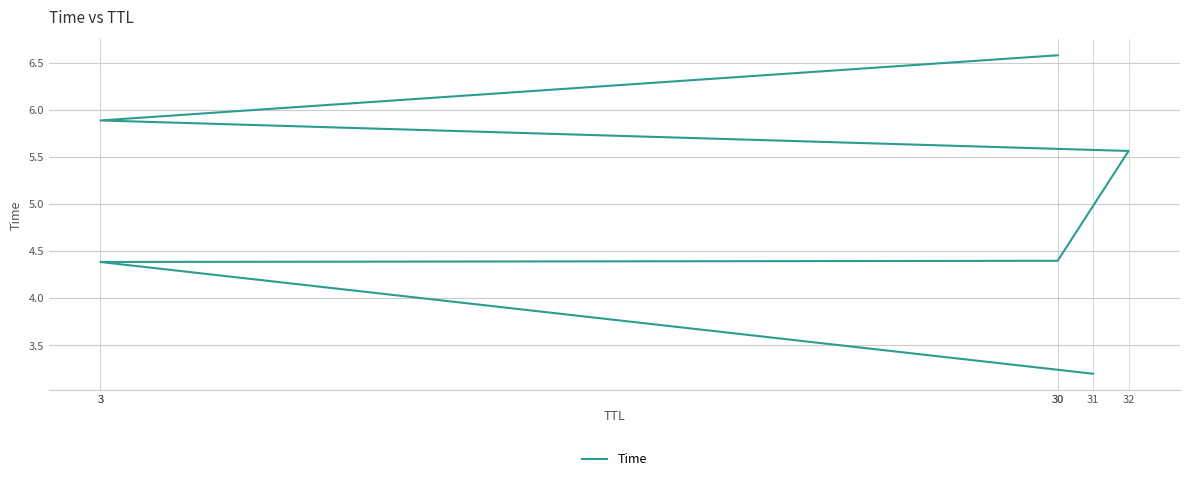

How many lines are shown in the chart?

1